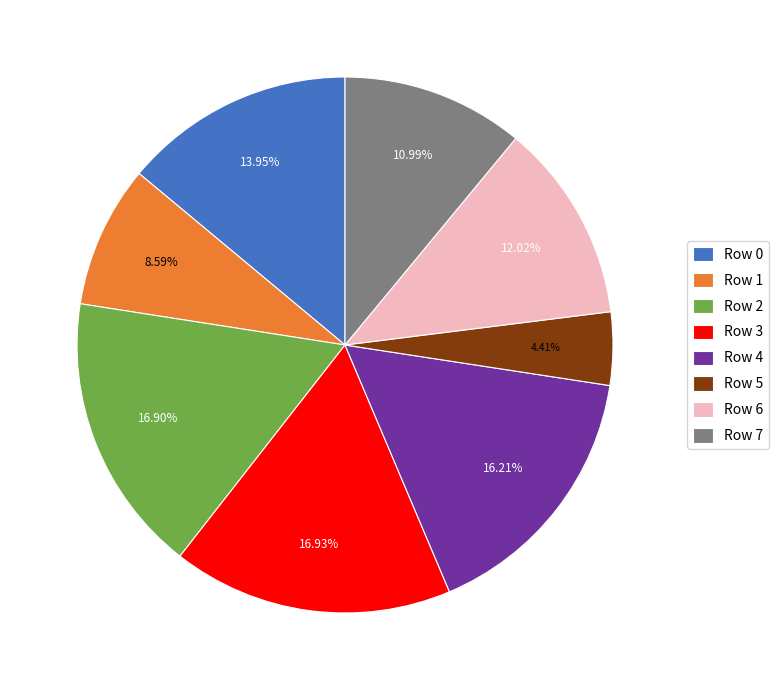

Is the sum of Row 7 and Row 4 greater than half?

No